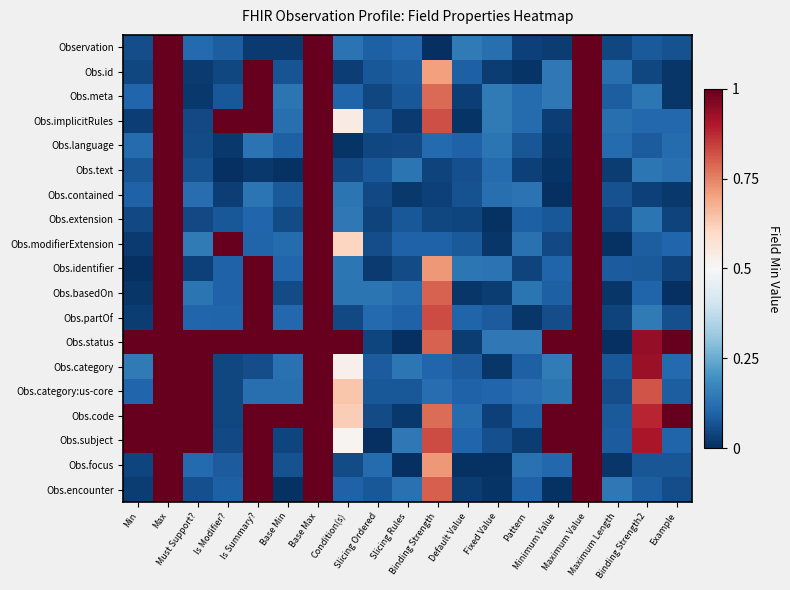

Reading right to left, extract all data points from this chart.

Observation: Example=0.1	Binding Strength2=0.1	Maximum Length=0.0	Maximum Value=1.0	Minimum Value=0.0	Pattern=0.0	Fixed Value=0.1	Default Value=0.1	Binding Strength=0.0	Slicing Rules=0.1	Slicing Ordered=0.1	Condition(s)=0.1	Base Max=1.0	Base Min=0.0	Is Summary?=0.0	Is Modifier?=0.1	Must Support?=0.1	Max=1.0	Min=0.1
Obs.id: Example=0.0	Binding Strength2=0.0	Maximum Length=0.1	Maximum Value=1.0	Minimum Value=0.1	Pattern=0.0	Fixed Value=0.0	Default Value=0.1	Binding Strength=0.7	Slicing Rules=0.1	Slicing Ordered=0.1	Condition(s)=0.0	Base Max=1.0	Base Min=0.1	Is Summary?=1.0	Is Modifier?=0.0	Must Support?=0.0	Max=1.0	Min=0.0
Obs.meta: Example=0.0	Binding Strength2=0.1	Maximum Length=0.1	Maximum Value=1.0	Minimum Value=0.1	Pattern=0.1	Fixed Value=0.1	Default Value=0.0	Binding Strength=0.8	Slicing Rules=0.1	Slicing Ordered=0.0	Condition(s)=0.1	Base Max=1.0	Base Min=0.1	Is Summary?=1.0	Is Modifier?=0.1	Must Support?=0.0	Max=1.0	Min=0.1
Obs.implicitRules: Example=0.1	Binding Strength2=0.1	Maximum Length=0.1	Maximum Value=1.0	Minimum Value=0.0	Pattern=0.1	Fixed Value=0.1	Default Value=0.0	Binding Strength=0.8	Slicing Rules=0.0	Slicing Ordered=0.1	Condition(s)=0.5	Base Max=1.0	Base Min=0.1	Is Summary?=1.0	Is Modifier?=1.0	Must Support?=0.0	Max=1.0	Min=0.0
Obs.language: Example=0.1	Binding Strength2=0.1	Maximum Length=0.1	Maximum Value=1.0	Minimum Value=0.0	Pattern=0.1	Fixed Value=0.1	Default Value=0.1	Binding Strength=0.1	Slicing Rules=0.0	Slicing Ordered=0.0	Condition(s)=0.0	Base Max=1.0	Base Min=0.1	Is Summary?=0.1	Is Modifier?=0.0	Must Support?=0.1	Max=1.0	Min=0.1
Obs.text: Example=0.1	Binding Strength2=0.1	Maximum Length=0.0	Maximum Value=1.0	Minimum Value=0.0	Pattern=0.0	Fixed Value=0.1	Default Value=0.1	Binding Strength=0.0	Slicing Rules=0.1	Slicing Ordered=0.1	Condition(s)=0.0	Base Max=1.0	Base Min=0.0	Is Summary?=0.0	Is Modifier?=0.0	Must Support?=0.1	Max=1.0	Min=0.1
Obs.contained: Example=0.0	Binding Strength2=0.0	Maximum Length=0.1	Maximum Value=1.0	Minimum Value=0.0	Pattern=0.1	Fixed Value=0.1	Default Value=0.1	Binding Strength=0.0	Slicing Rules=0.0	Slicing Ordered=0.0	Condition(s)=0.1	Base Max=1.0	Base Min=0.1	Is Summary?=0.1	Is Modifier?=0.0	Must Support?=0.1	Max=1.0	Min=0.1
Obs.extension: Example=0.0	Binding Strength2=0.1	Maximum Length=0.0	Maximum Value=1.0	Minimum Value=0.1	Pattern=0.1	Fixed Value=0.0	Default Value=0.0	Binding Strength=0.0	Slicing Rules=0.1	Slicing Ordered=0.0	Condition(s)=0.1	Base Max=1.0	Base Min=0.1	Is Summary?=0.1	Is Modifier?=0.1	Must Support?=0.0	Max=1.0	Min=0.1
Obs.modifierExtension: Example=0.1	Binding Strength2=0.1	Maximum Length=0.0	Maximum Value=1.0	Minimum Value=0.0	Pattern=0.1	Fixed Value=0.0	Default Value=0.1	Binding Strength=0.1	Slicing Rules=0.1	Slicing Ordered=0.1	Condition(s)=0.6	Base Max=1.0	Base Min=0.1	Is Summary?=0.1	Is Modifier?=1.0	Must Support?=0.1	Max=1.0	Min=0.0
Obs.identifier: Example=0.0	Binding Strength2=0.1	Maximum Length=0.1	Maximum Value=1.0	Minimum Value=0.1	Pattern=0.0	Fixed Value=0.1	Default Value=0.1	Binding Strength=0.7	Slicing Rules=0.1	Slicing Ordered=0.0	Condition(s)=0.1	Base Max=1.0	Base Min=0.1	Is Summary?=1.0	Is Modifier?=0.1	Must Support?=0.0	Max=1.0	Min=0.0
Obs.basedOn: Example=0.0	Binding Strength2=0.1	Maximum Length=0.0	Maximum Value=1.0	Minimum Value=0.1	Pattern=0.1	Fixed Value=0.0	Default Value=0.0	Binding Strength=0.8	Slicing Rules=0.1	Slicing Ordered=0.1	Condition(s)=0.1	Base Max=1.0	Base Min=0.1	Is Summary?=1.0	Is Modifier?=0.1	Must Support?=0.1	Max=1.0	Min=0.0
Obs.partOf: Example=0.1	Binding Strength2=0.1	Maximum Length=0.0	Maximum Value=1.0	Minimum Value=0.1	Pattern=0.0	Fixed Value=0.1	Default Value=0.1	Binding Strength=0.8	Slicing Rules=0.1	Slicing Ordered=0.1	Condition(s)=0.0	Base Max=1.0	Base Min=0.1	Is Summary?=1.0	Is Modifier?=0.1	Must Support?=0.1	Max=1.0	Min=0.0
Obs.status: Example=1.0	Binding Strength2=0.9	Maximum Length=0.0	Maximum Value=1.0	Minimum Value=1.0	Pattern=0.1	Fixed Value=0.1	Default Value=0.0	Binding Strength=0.8	Slicing Rules=0.0	Slicing Ordered=0.0	Condition(s)=1.0	Base Max=1.0	Base Min=1.0	Is Summary?=1.0	Is Modifier?=1.0	Must Support?=1.0	Max=1.0	Min=1.0
Obs.category: Example=0.1	Binding Strength2=0.9	Maximum Length=0.1	Maximum Value=1.0	Minimum Value=0.1	Pattern=0.1	Fixed Value=0.0	Default Value=0.1	Binding Strength=0.1	Slicing Rules=0.1	Slicing Ordered=0.1	Condition(s)=0.5	Base Max=1.0	Base Min=0.1	Is Summary?=0.1	Is Modifier?=0.0	Must Support?=1.0	Max=1.0	Min=0.1
Obs.category:us-core: Example=0.1	Binding Strength2=0.8	Maximum Length=0.1	Maximum Value=1.0	Minimum Value=0.1	Pattern=0.1	Fixed Value=0.1	Default Value=0.1	Binding Strength=0.1	Slicing Rules=0.1	Slicing Ordered=0.1	Condition(s)=0.6	Base Max=1.0	Base Min=0.1	Is Summary?=0.1	Is Modifier?=0.0	Must Support?=1.0	Max=1.0	Min=0.1
Obs.code: Example=1.0	Binding Strength2=0.9	Maximum Length=0.1	Maximum Value=1.0	Minimum Value=1.0	Pattern=0.1	Fixed Value=0.0	Default Value=0.1	Binding Strength=0.8	Slicing Rules=0.0	Slicing Ordered=0.1	Condition(s)=0.6	Base Max=1.0	Base Min=1.0	Is Summary?=1.0	Is Modifier?=0.0	Must Support?=1.0	Max=1.0	Min=1.0
Obs.subject: Example=0.1	Binding Strength2=0.9	Maximum Length=0.1	Maximum Value=1.0	Minimum Value=1.0	Pattern=0.0	Fixed Value=0.1	Default Value=0.1	Binding Strength=0.8	Slicing Rules=0.1	Slicing Ordered=0.0	Condition(s)=0.5	Base Max=1.0	Base Min=0.0	Is Summary?=1.0	Is Modifier?=0.0	Must Support?=1.0	Max=1.0	Min=1.0
Obs.focus: Example=0.1	Binding Strength2=0.1	Maximum Length=0.0	Maximum Value=1.0	Minimum Value=0.1	Pattern=0.1	Fixed Value=0.0	Default Value=0.0	Binding Strength=0.7	Slicing Rules=0.0	Slicing Ordered=0.1	Condition(s)=0.1	Base Max=1.0	Base Min=0.1	Is Summary?=1.0	Is Modifier?=0.1	Must Support?=0.1	Max=1.0	Min=0.0
Obs.encounter: Example=0.1	Binding Strength2=0.1	Maximum Length=0.1	Maximum Value=1.0	Minimum Value=0.0	Pattern=0.1	Fixed Value=0.0	Default Value=0.0	Binding Strength=0.8	Slicing Rules=0.1	Slicing Ordered=0.1	Condition(s)=0.1	Base Max=1.0	Base Min=0.0	Is Summary?=1.0	Is Modifier?=0.1	Must Support?=0.1	Max=1.0	Min=0.0